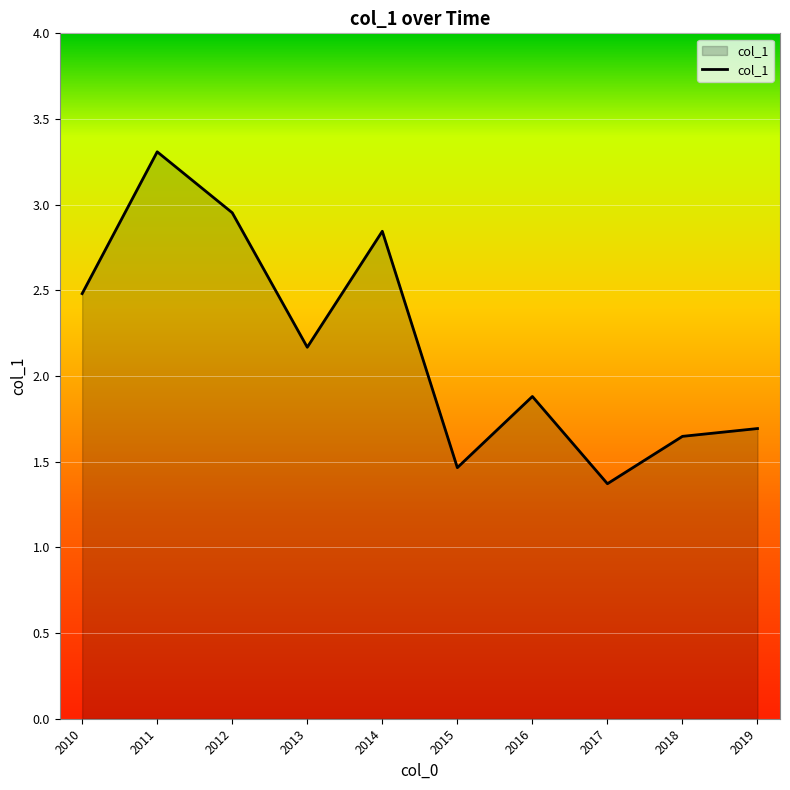

True or false: the data shows 3.7 at 2013.

False